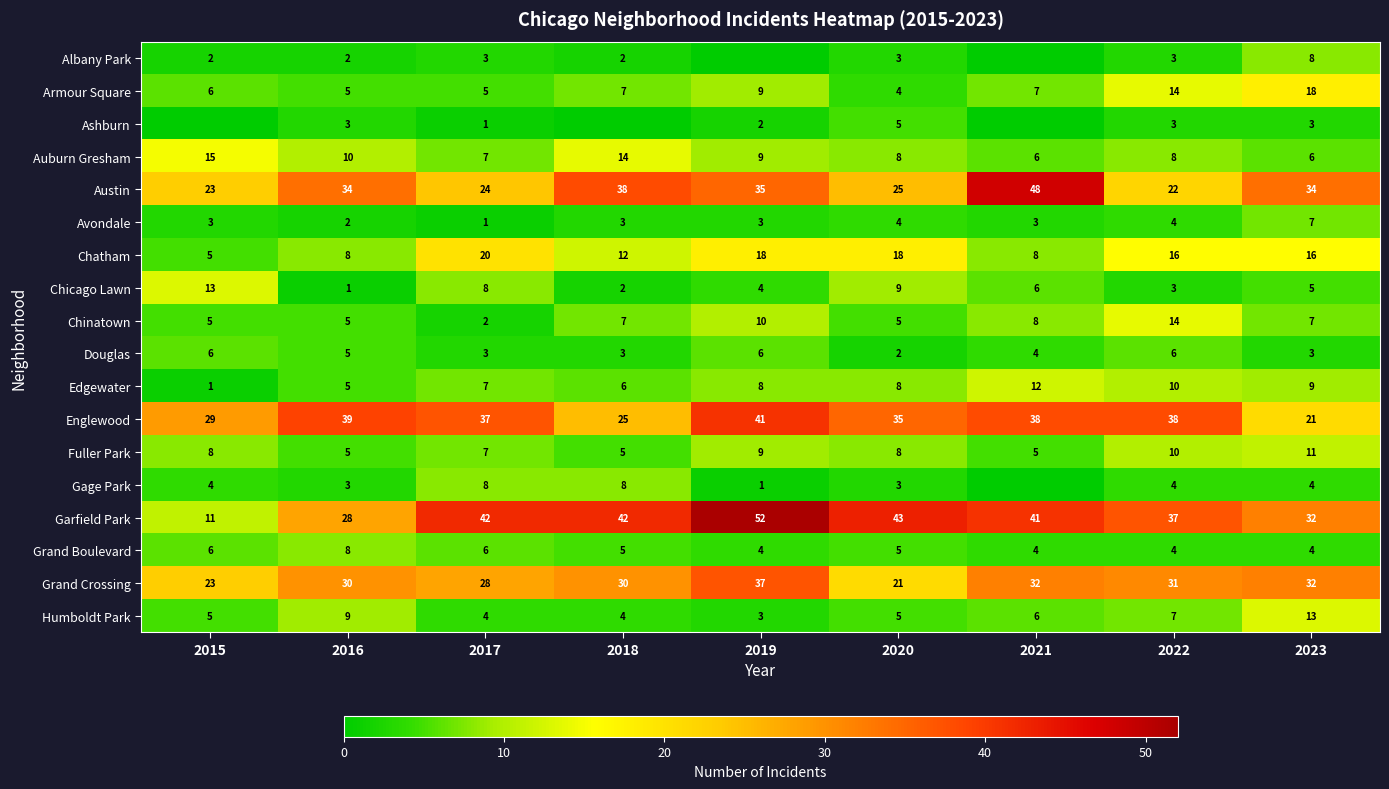

At which category is the sum across all series the highest?

2019